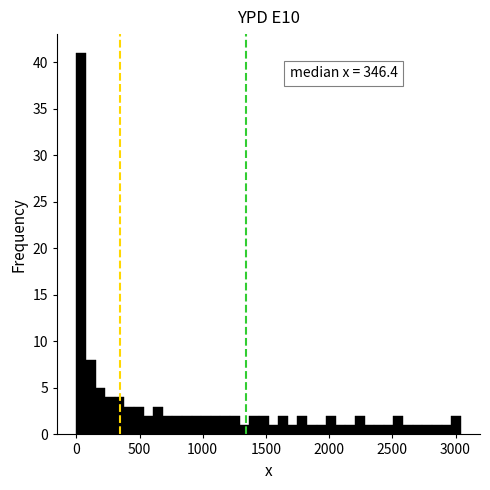

Read against the x-axis, roughly where is the centre of the tallest bar?

50